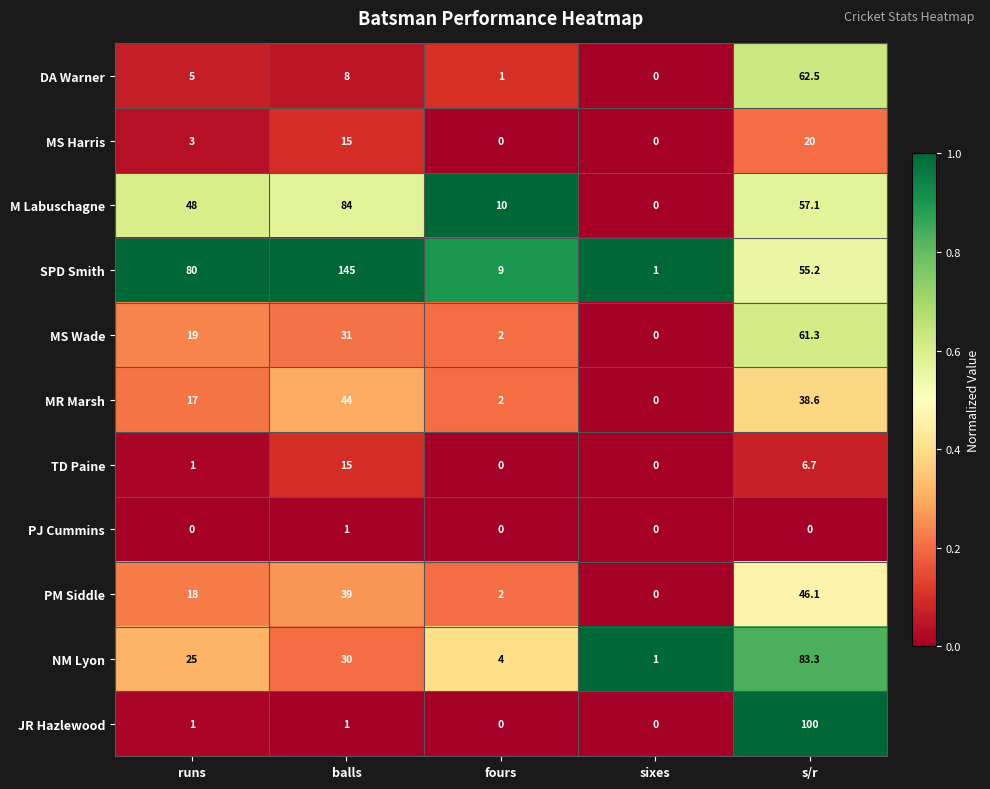

At which category is the sum across all series the highest?

s/r